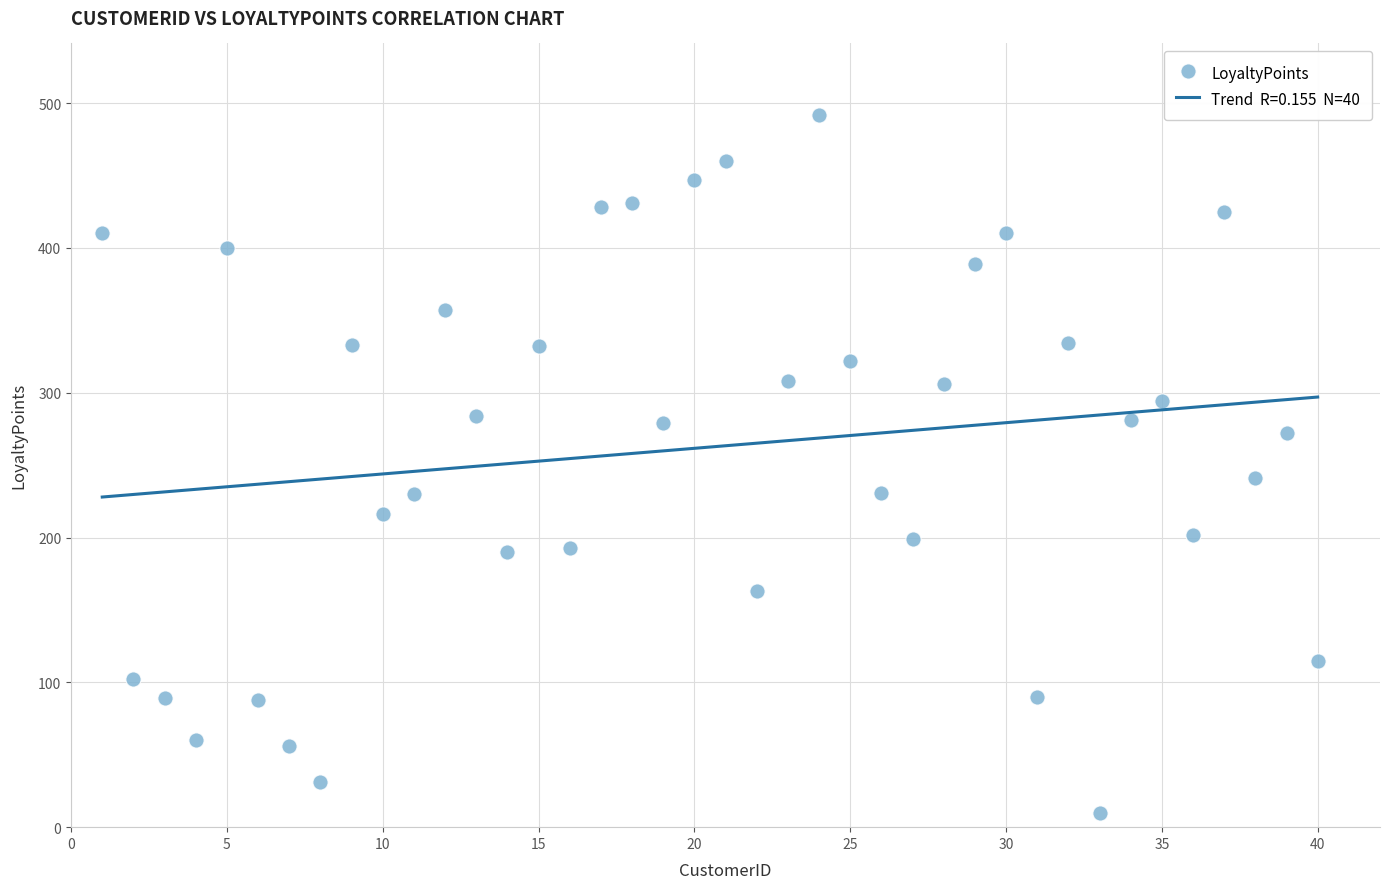

What is the range of X values (max minus min)?

39